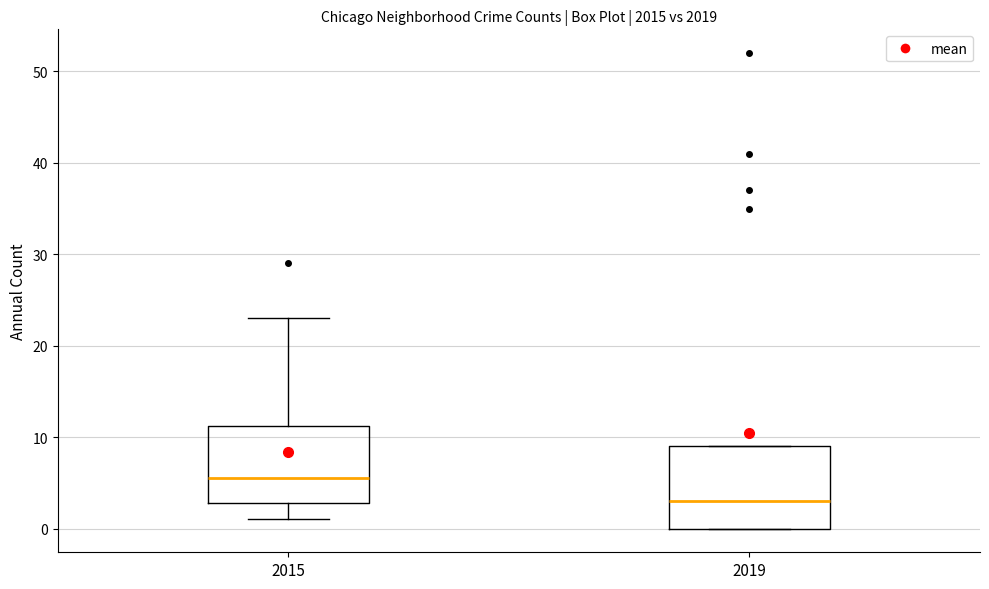

Reading left to right, read every box against the y-axis: the position of its median line, the range the box covers, and the ends of its whiskers. The values are not printed on the chart, so give them approximately, as read against the axis.

2015: median 6, box 3 to 11, whiskers 1 to 23
2019: median 3, box 0 to 9, whiskers 0 to 9